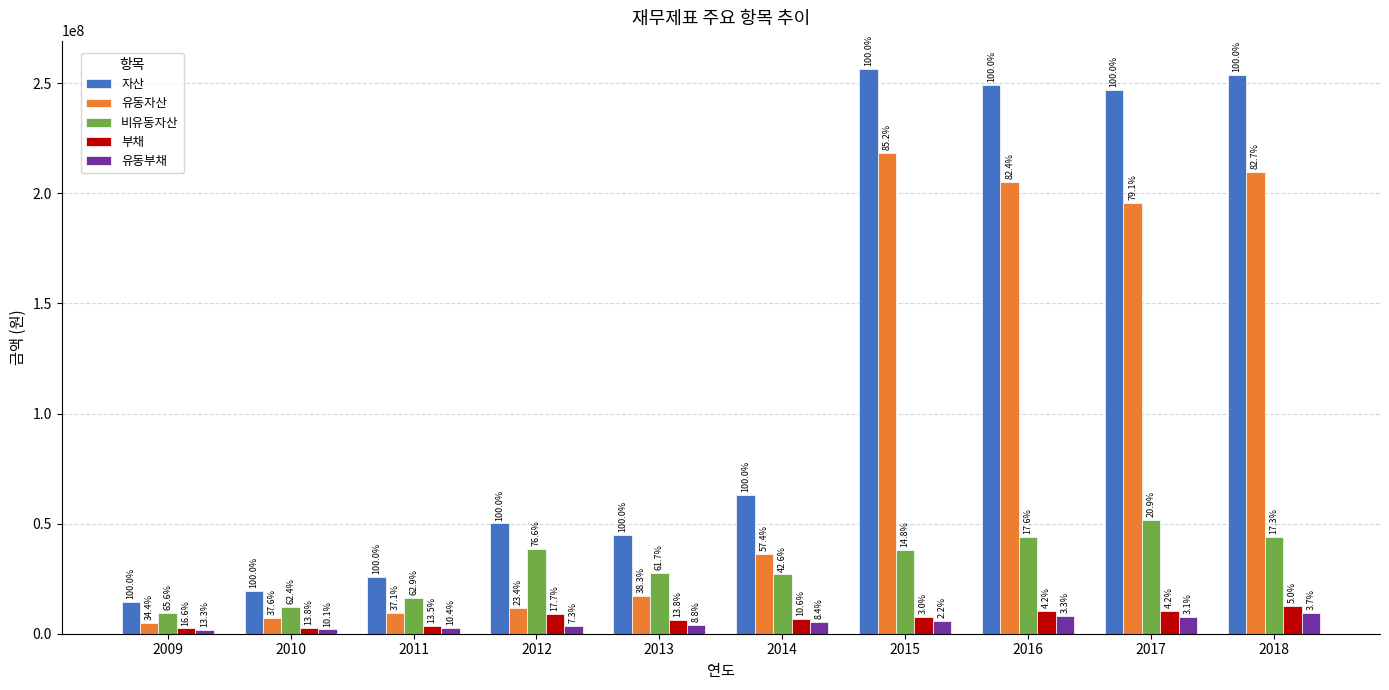

At which category does the chart reach its peak across all series?

2015